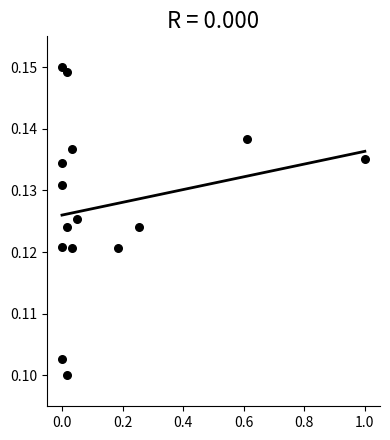

What is the range of X values (max minus min)?

1.0